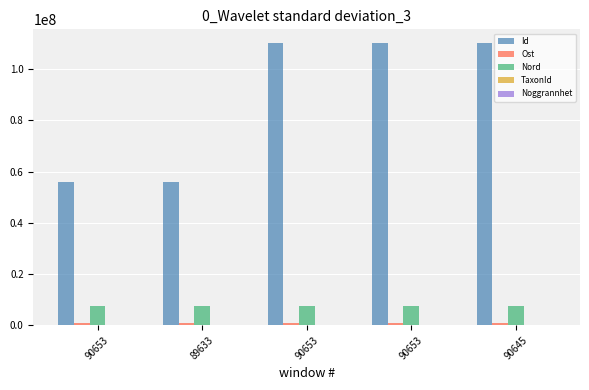

Are the bars horizontal?

No